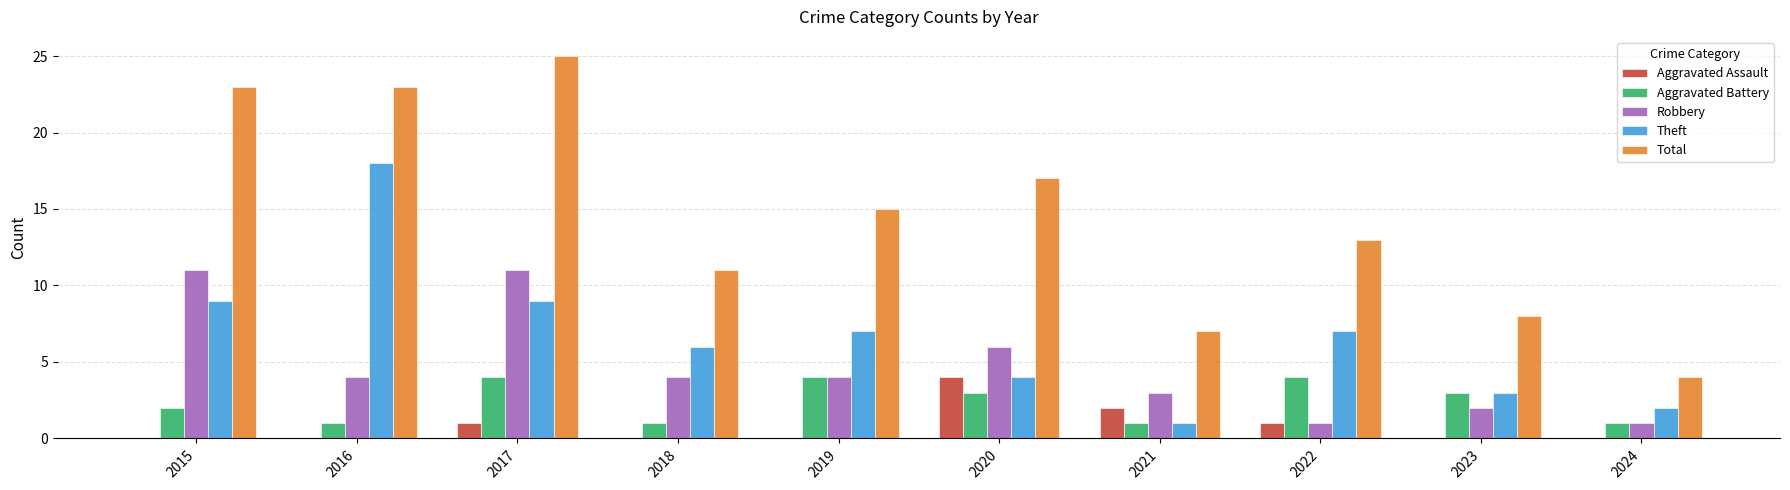

Is the value of Theft at 2017 greater than the value of Aggravated Battery at 2024?

Yes